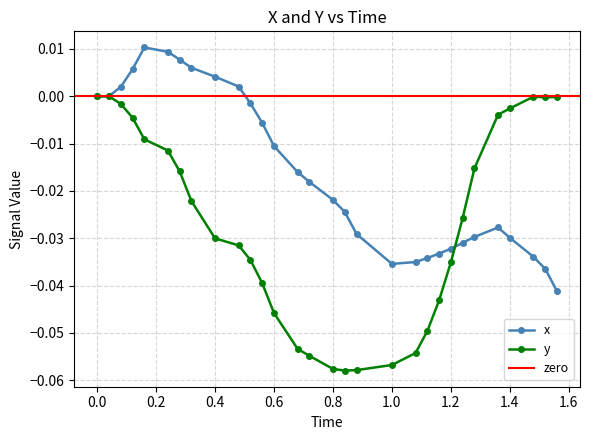

In y, how many points are lower than both neighbors (excluding endpoints)?

2